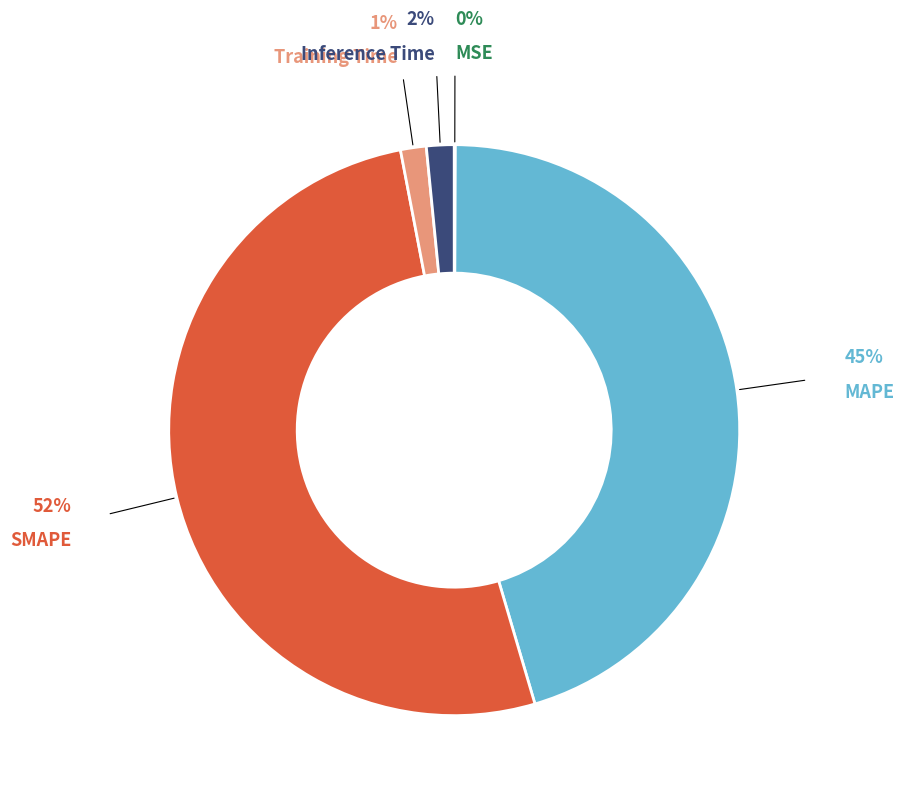

Is there any slice that represents more than half of the pie?

Yes